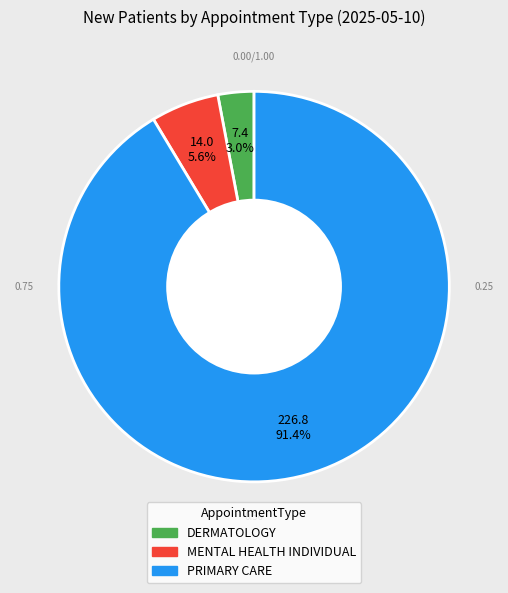

How many slices are in this pie chart?

3